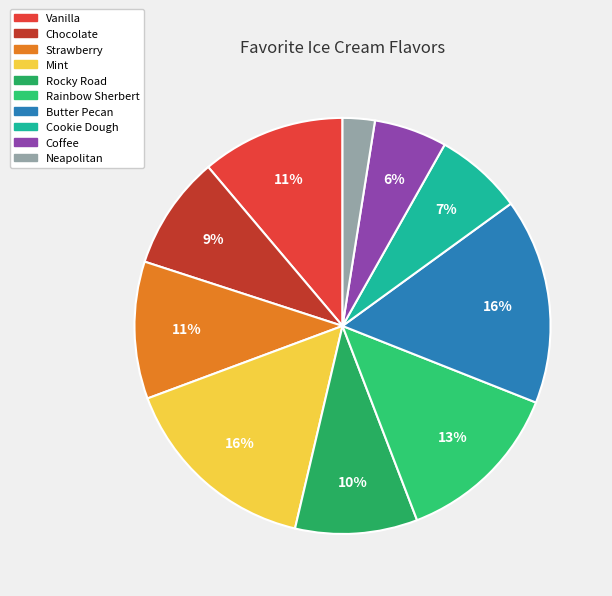

The Vanilla slice represents 11% of the pie. True or false?

True